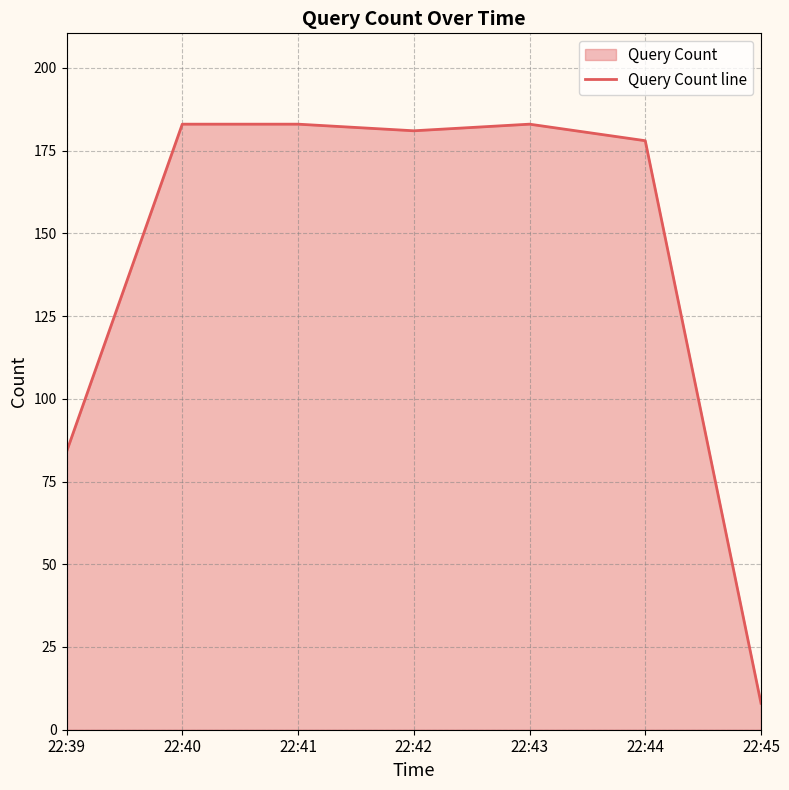

What is the difference between the maximum and second lowest values?

99